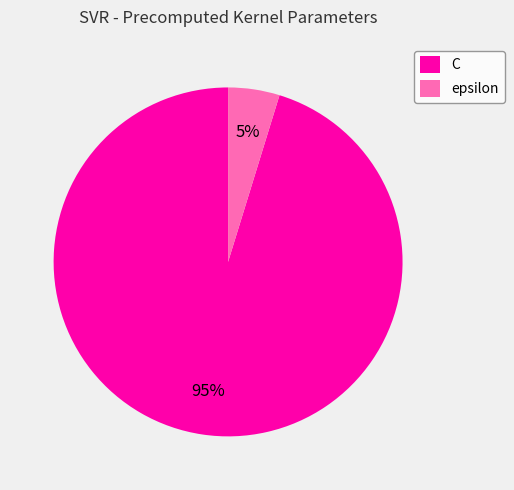

Which category has the smallest portion of the pie?

epsilon